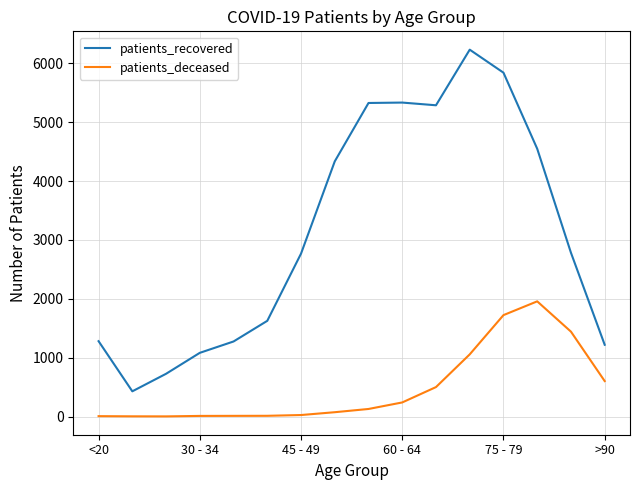

Which series has the largest total across all categories?

patients_recovered